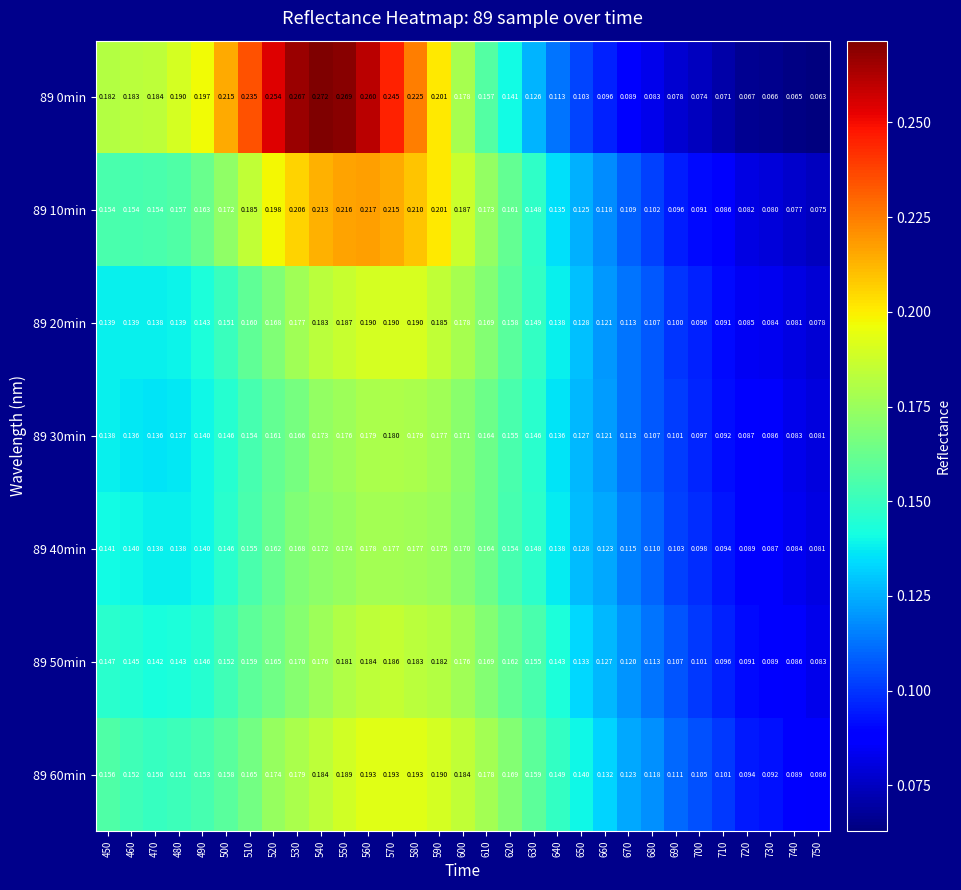

Which series has the largest total across all categories?

89 0min